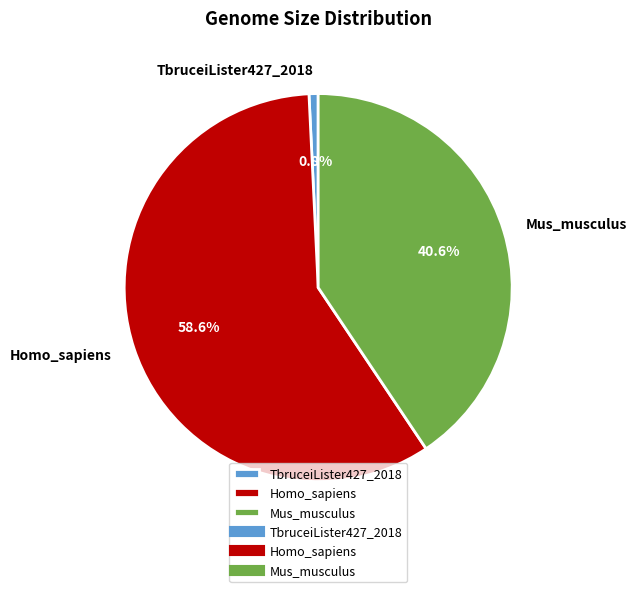

How many slices are in this pie chart?

3